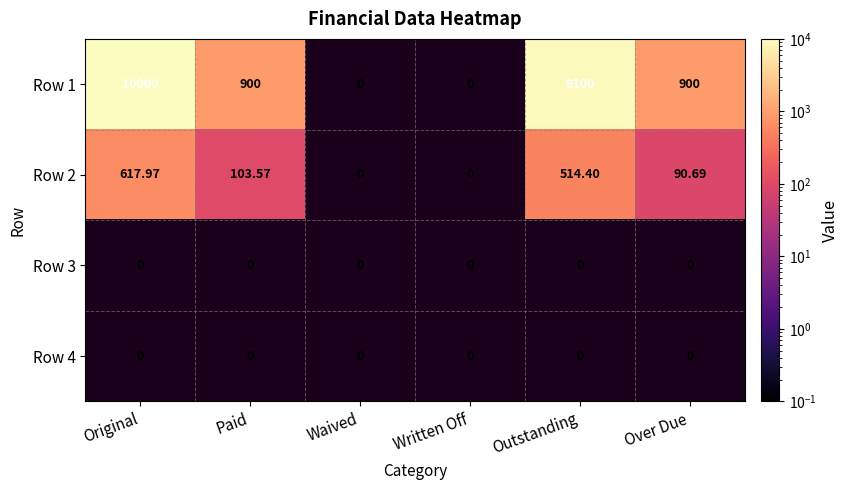

What is the spread (max minus min) of values at Over Due?

809.3